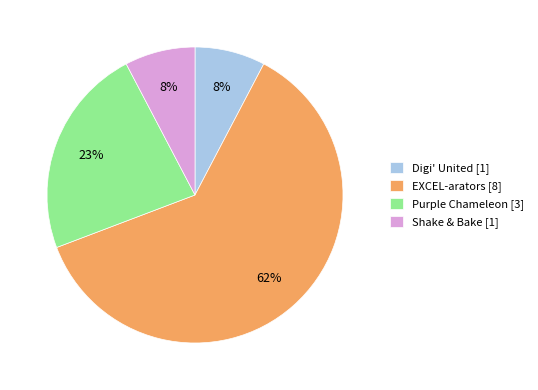

To the nearest percent, what percentage of the pie is Purple Chameleon [3]?

23%